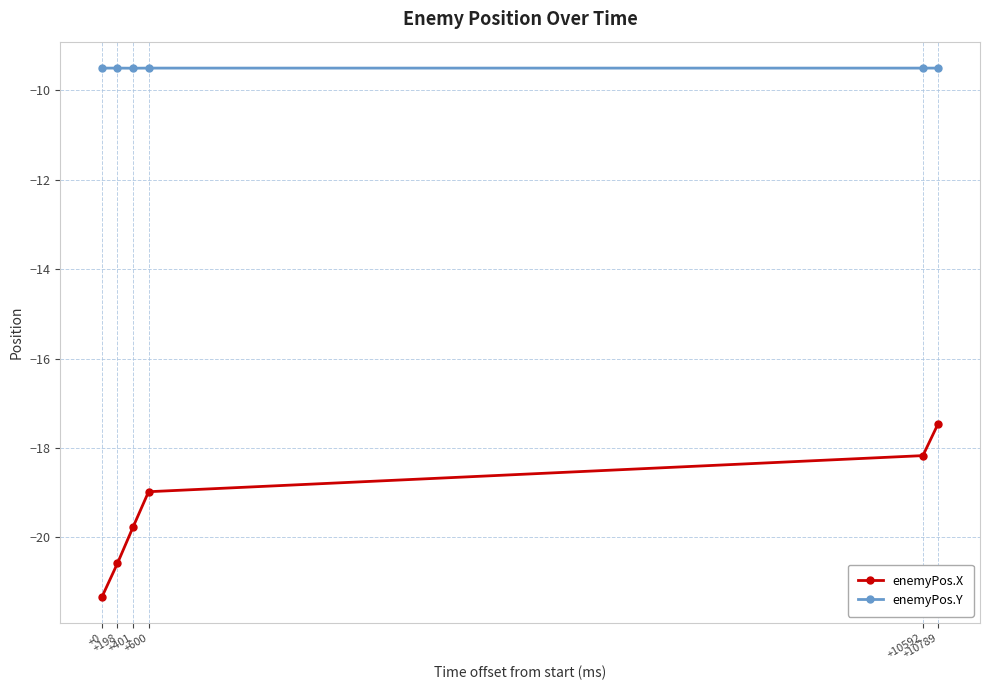

How many categories are shown in the chart?

6